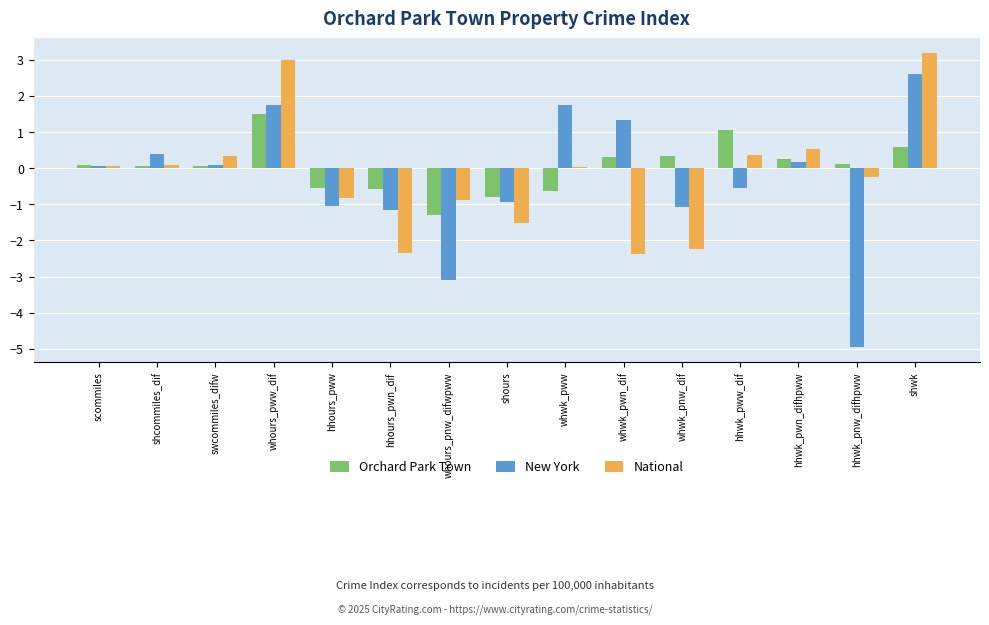

Is the value of National at hhwk_pnw_difhpww greater than the value of Orchard Park Town at hhwk_pww_dif?

No